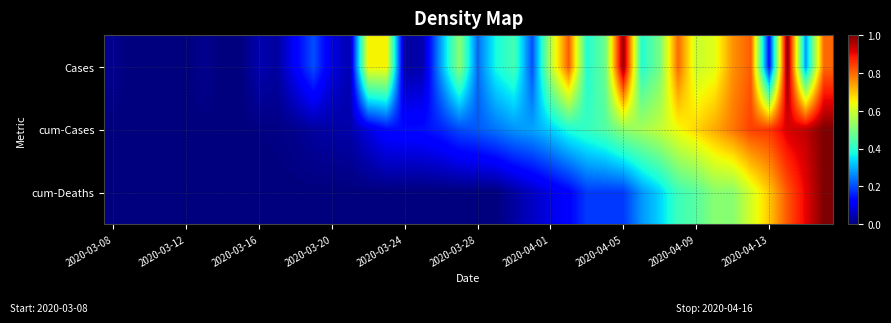

Which series has the widest spread of values?

Cases